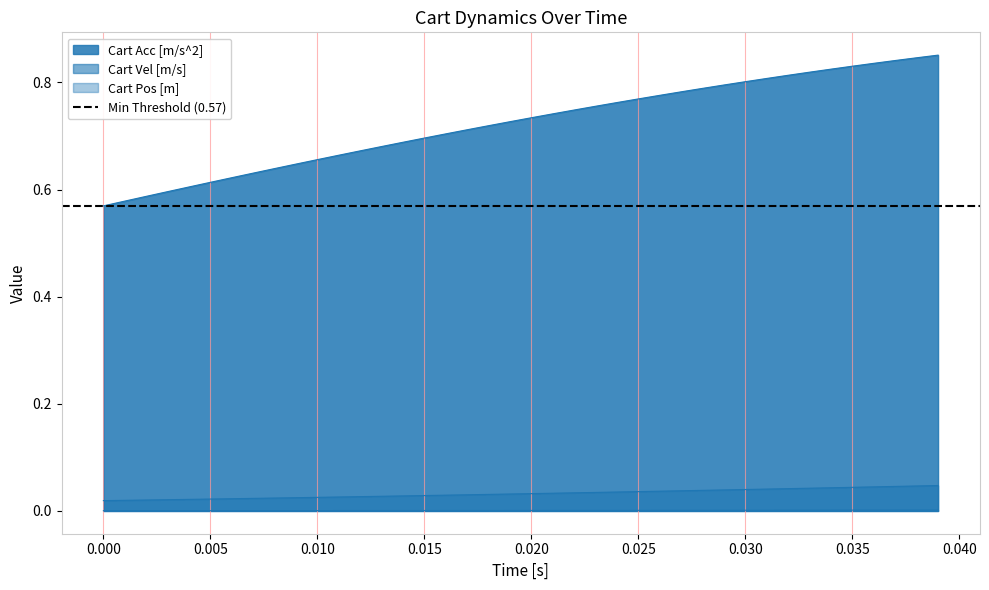

Which series changed the most between 0.000 and 0.010?

Cart Acc [m/s^2]